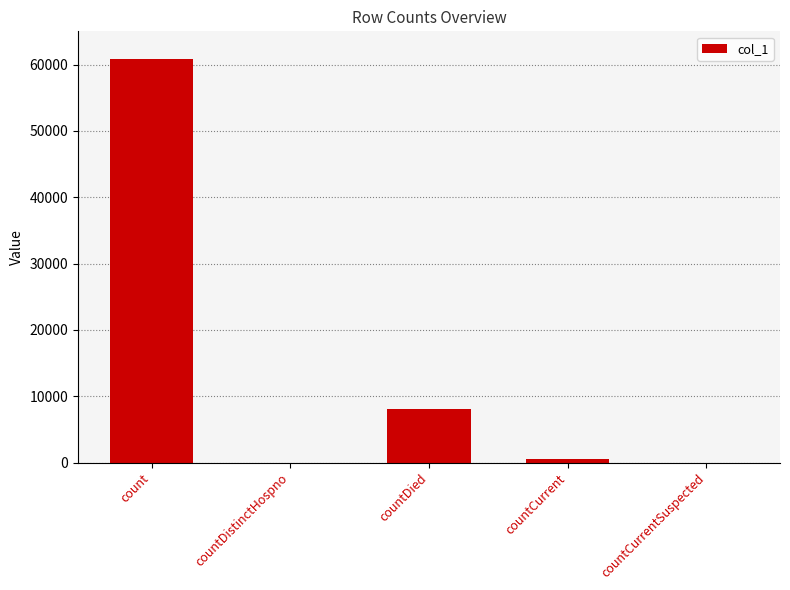

What is the sum of the values at countCurrentSuspected and countDied?

8013